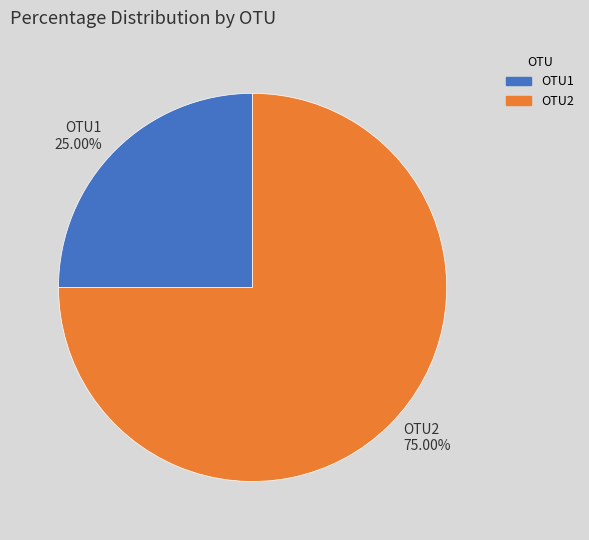

Rank the categories by value from highest to lowest.

OTU2, OTU1